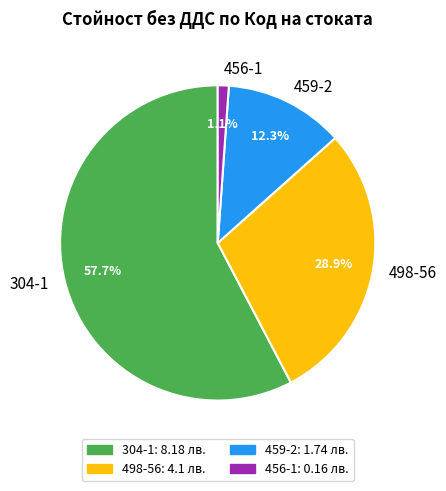

Which slice represents more than half of the pie?

304-1